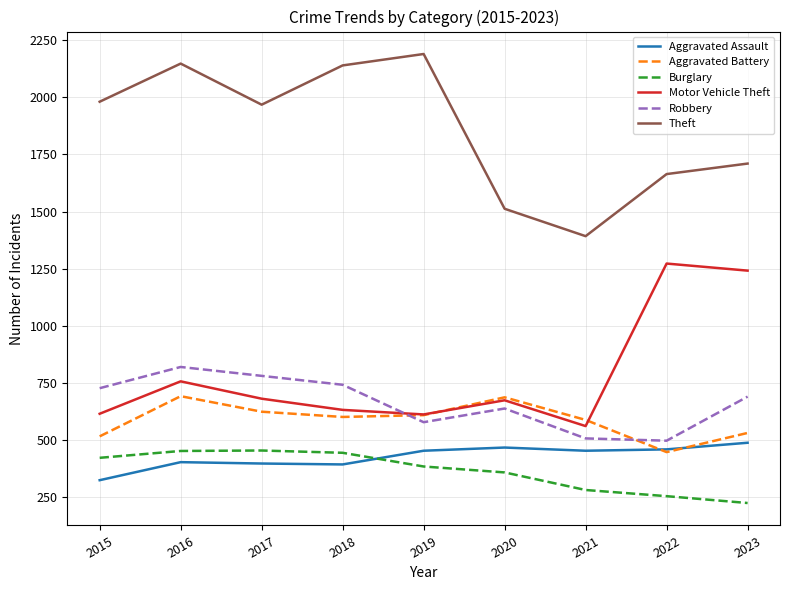

Which series has the widest spread of values?

Theft